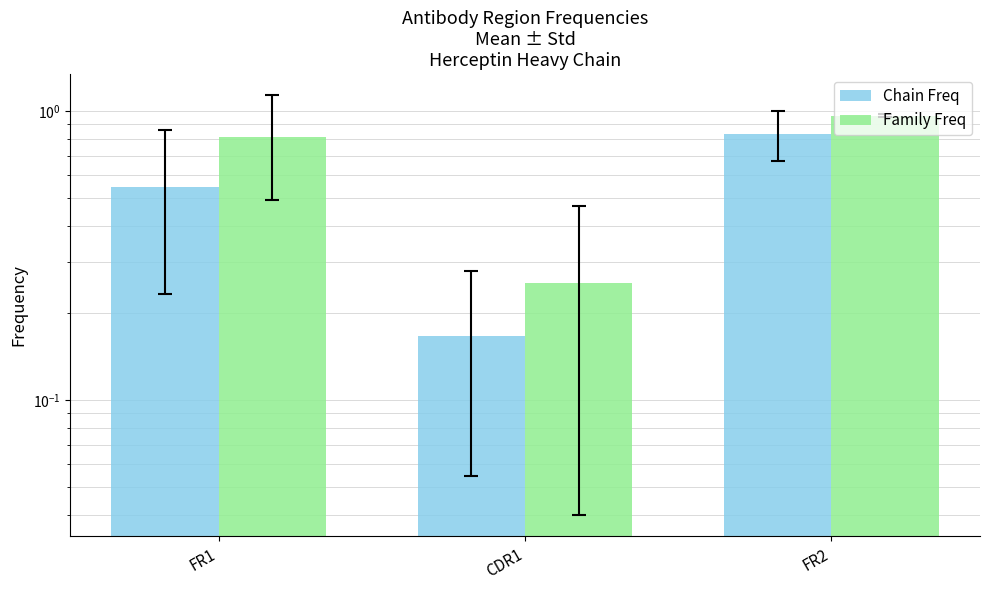

Rank the series by their average value, from lowest to highest.

Chain Freq, Family Freq